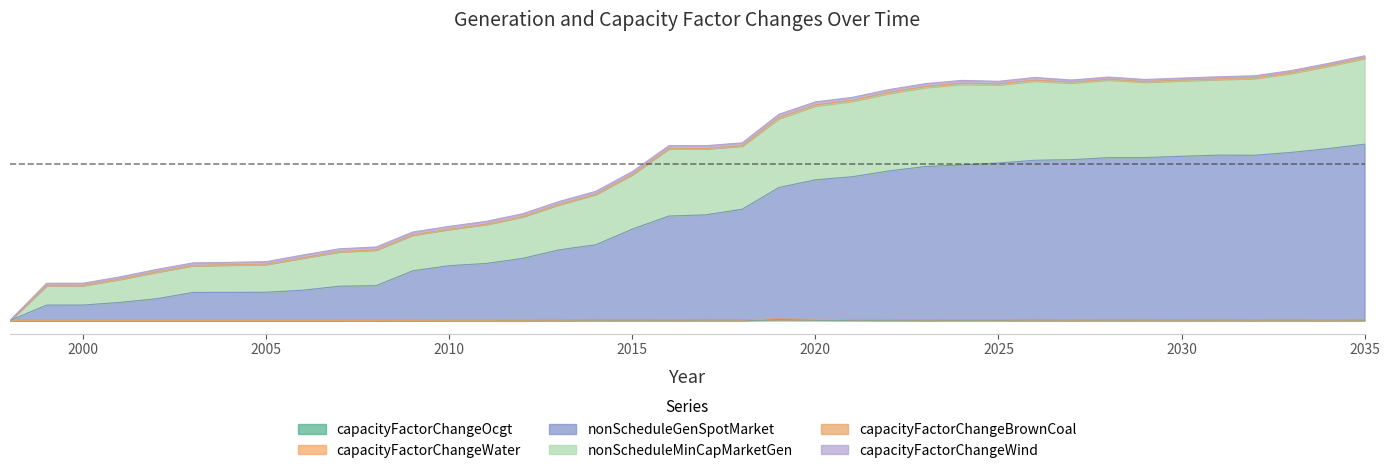

True or false: capacityFactorChangeOcgt and nonScheduleMinCapMarketGen cross at least once.

False